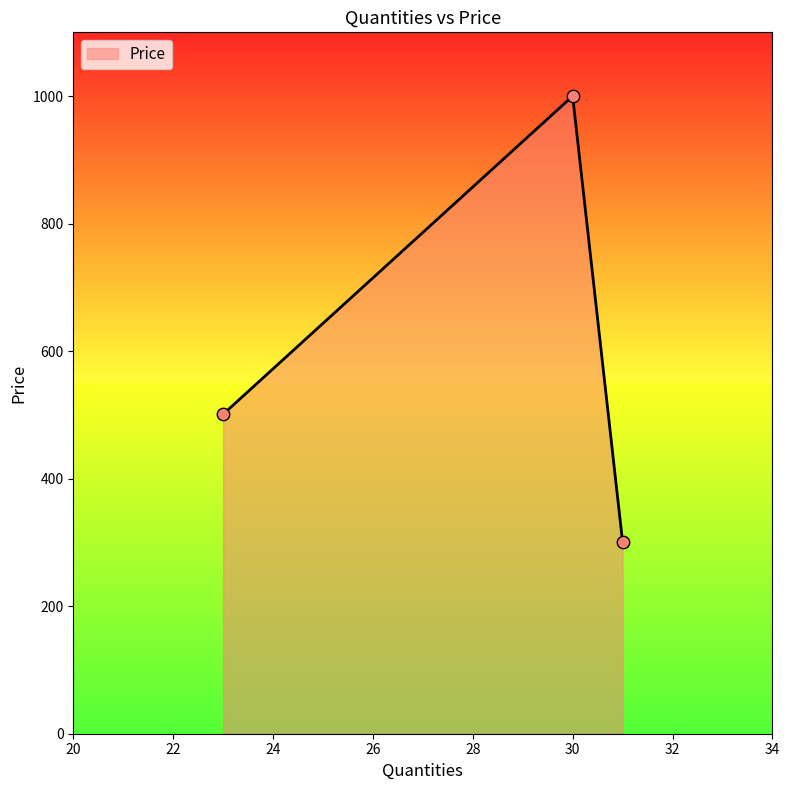

What is the minimum value shown in the chart?

301.0